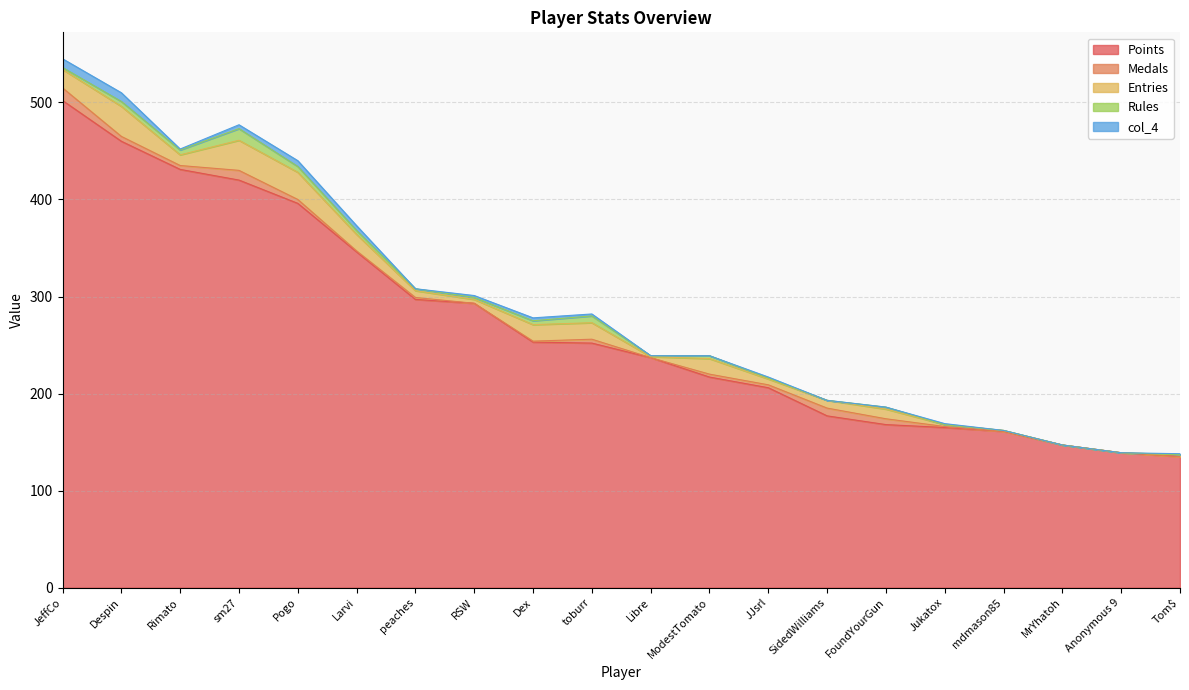

What are all the series names shown in the legend?

Points, Medals, Entries, Rules, col_4